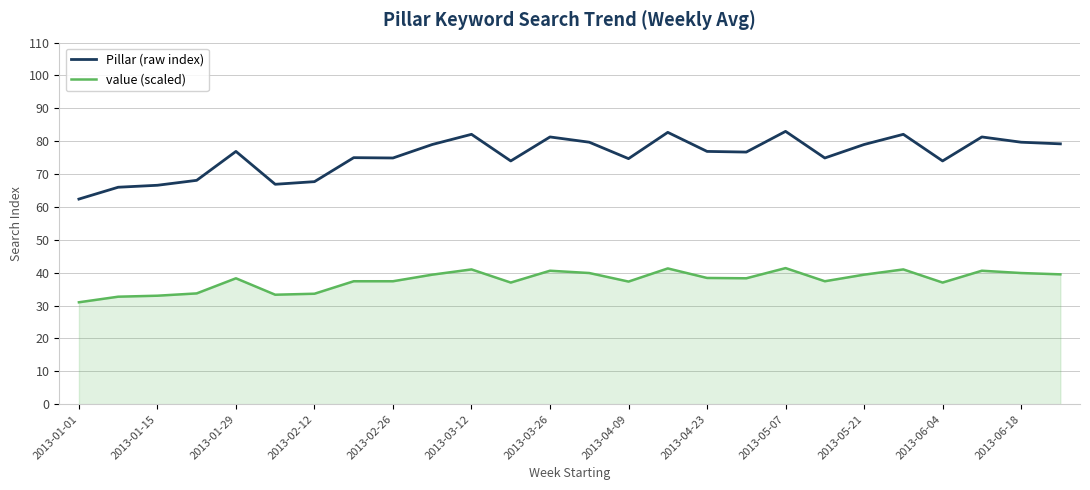

True or false: Pillar (raw index) and value (scaled) intersect in this chart.

False